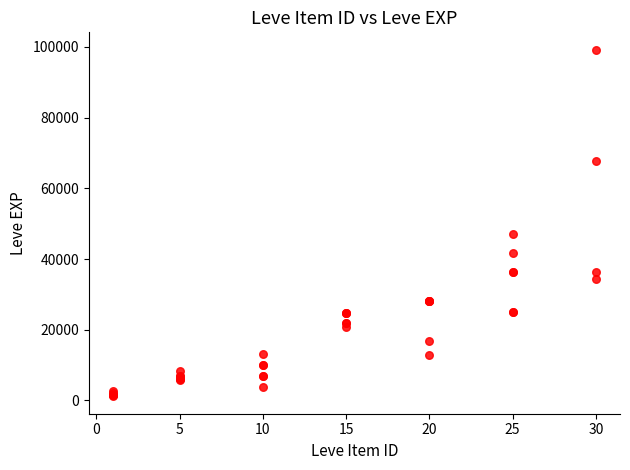

What Y value in the scatter plot is closest to 50190?

47200